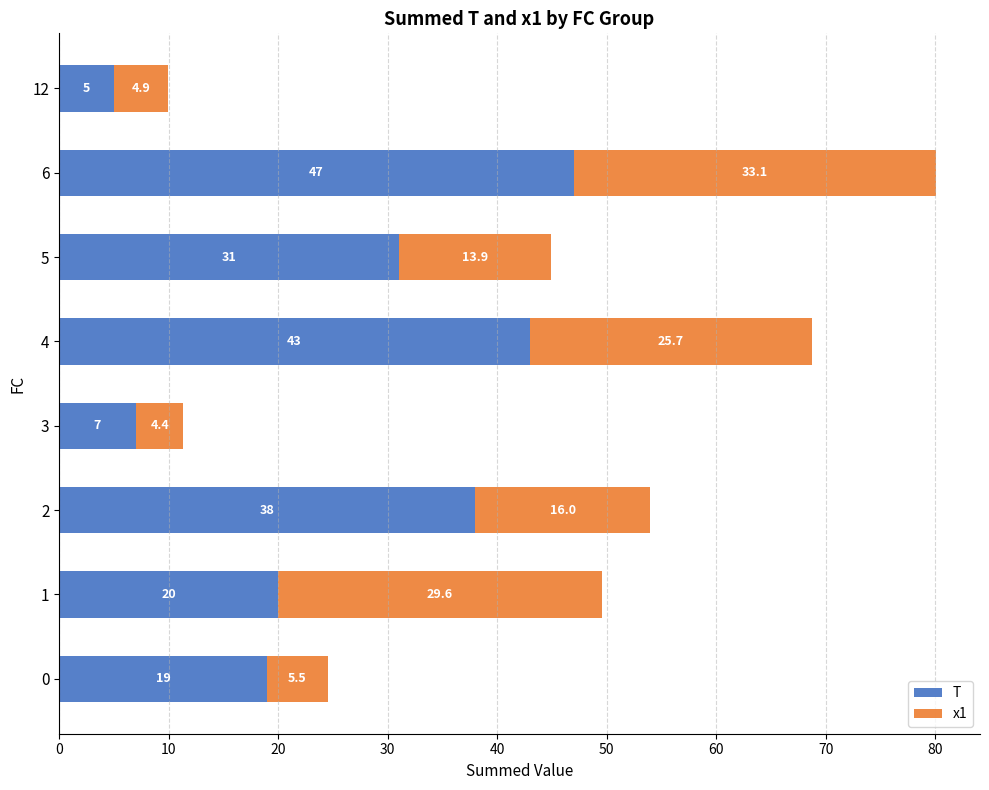

What are all the series names shown in the legend?

T, x1